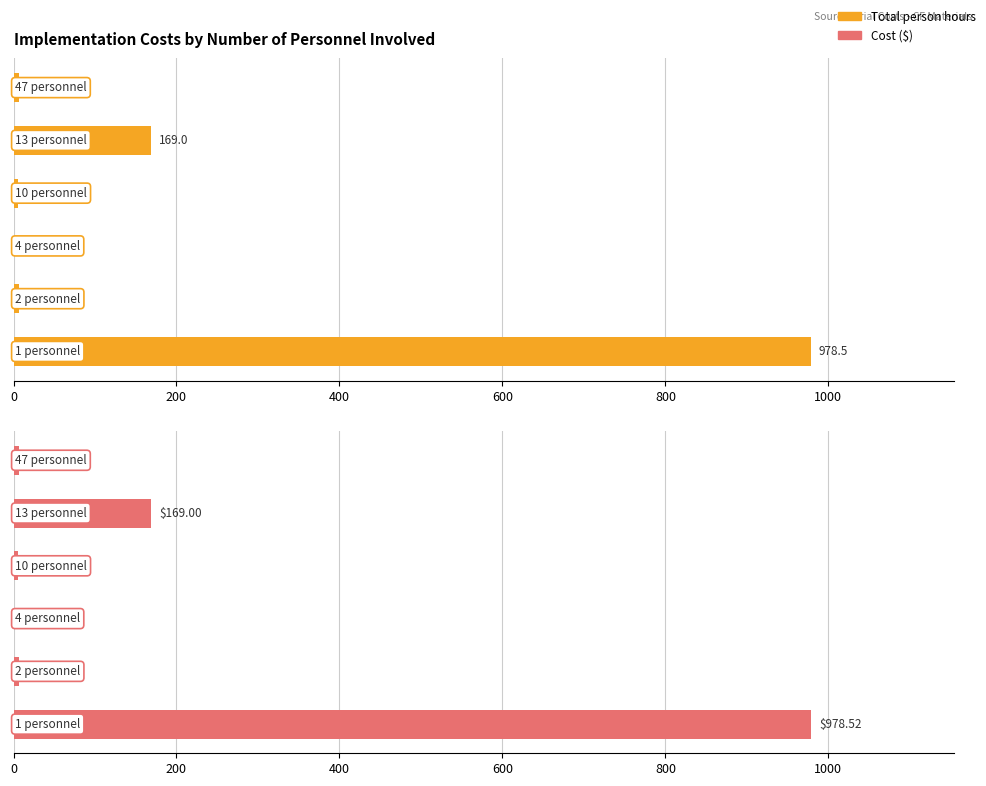

The Cost ($) series shows 10.4 at 1000. True or false?

False